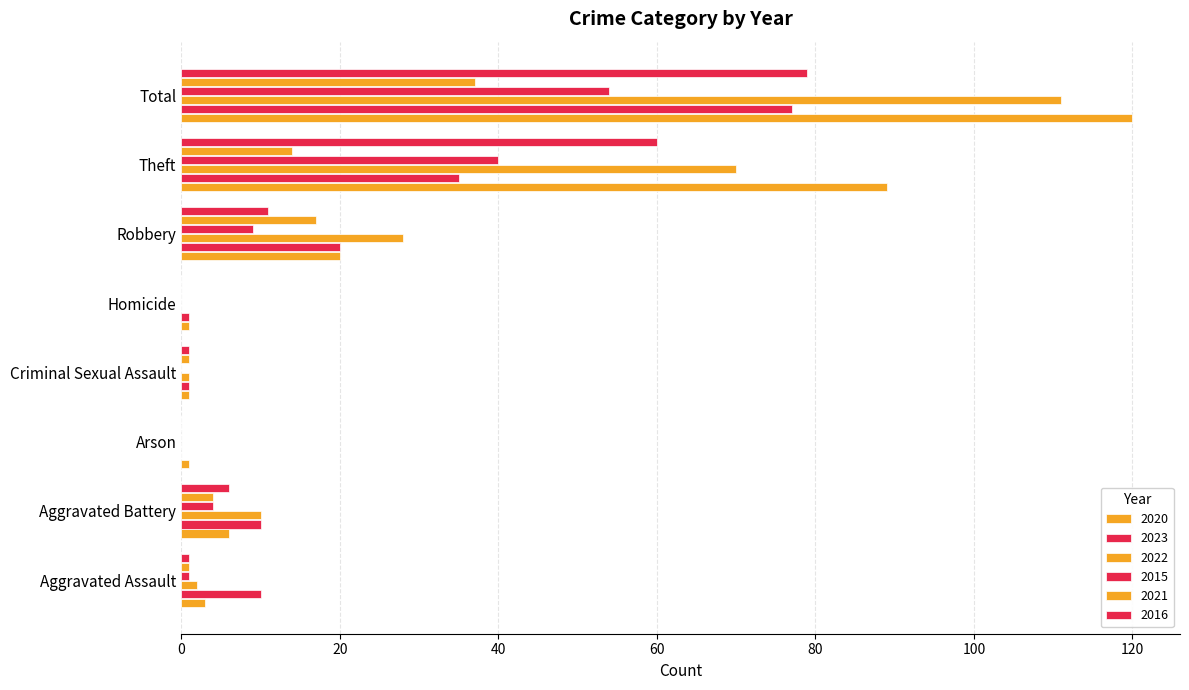

Rank the series by their maximum value, from lowest to highest.

2021, 2015, 2023, 2016, 2022, 2020